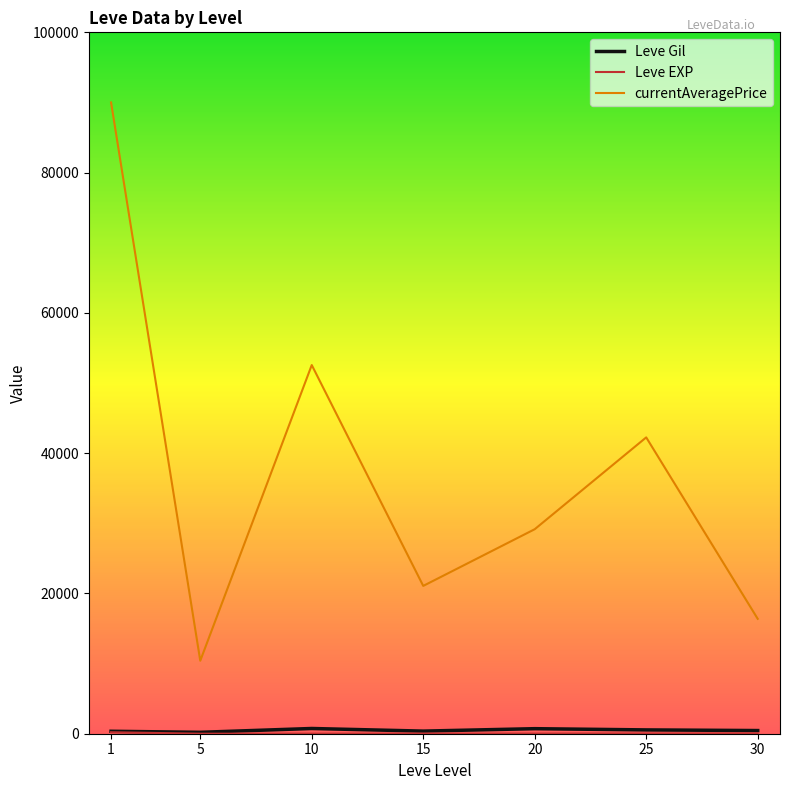

Between 20 and 30, which series saw the biggest shift?

currentAveragePrice